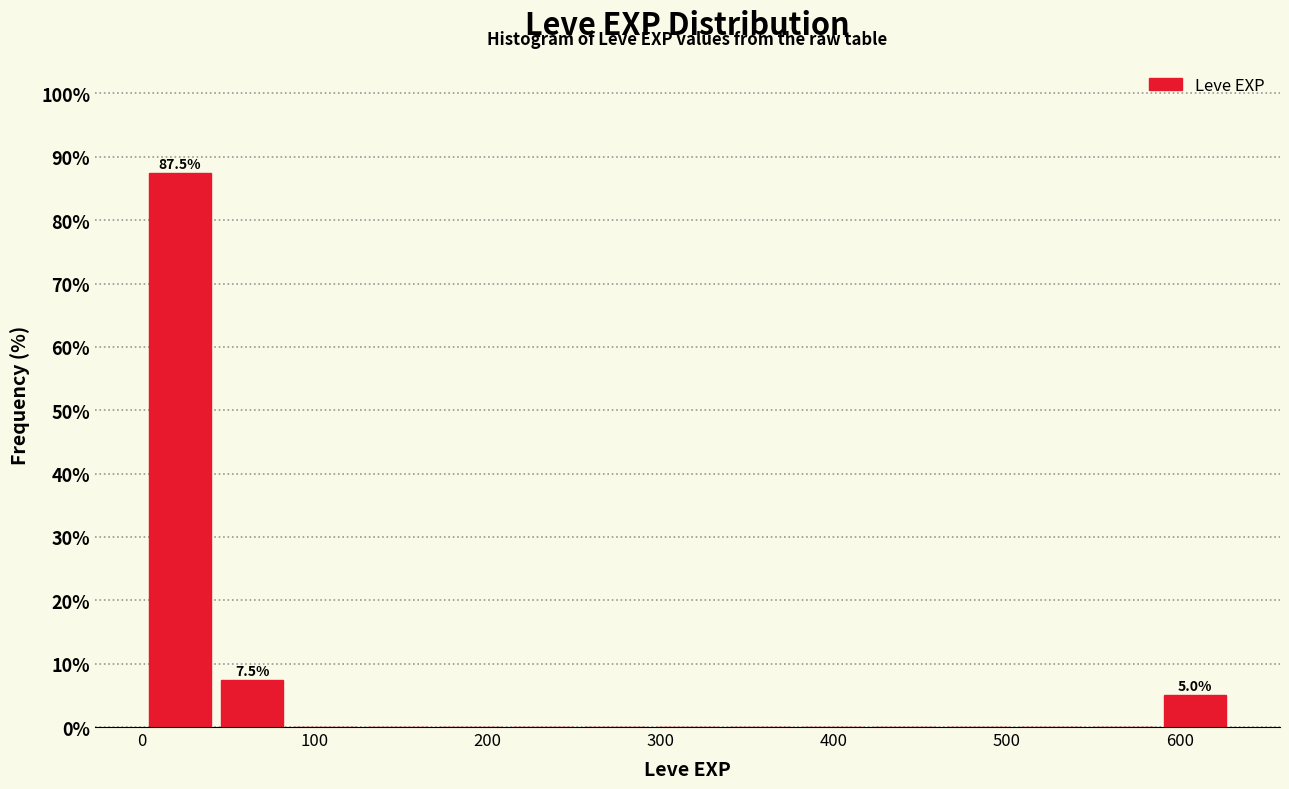

Which range on the x-axis has the tallest bar?

0 to 40